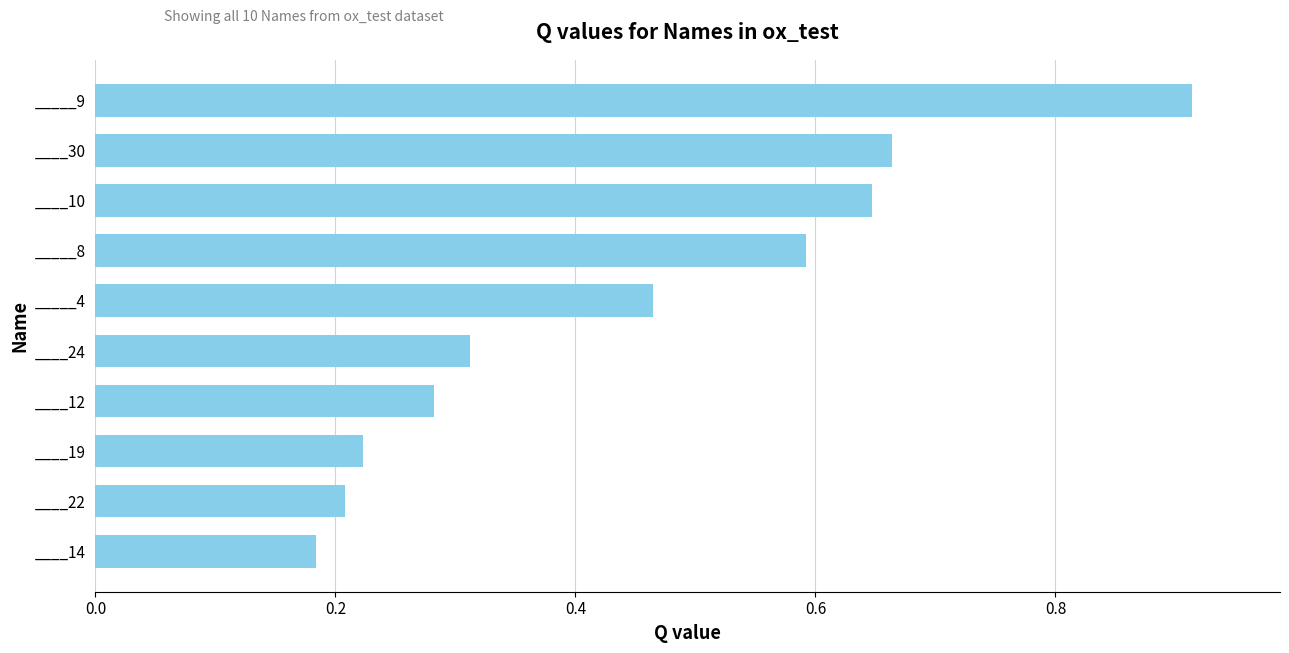

The value at ____14 is 0.2. True or false?

True